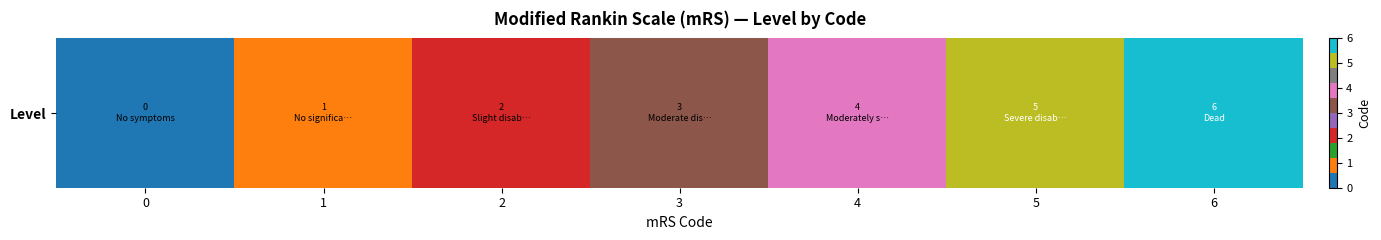

Where is the data nearest to the value 3?

3